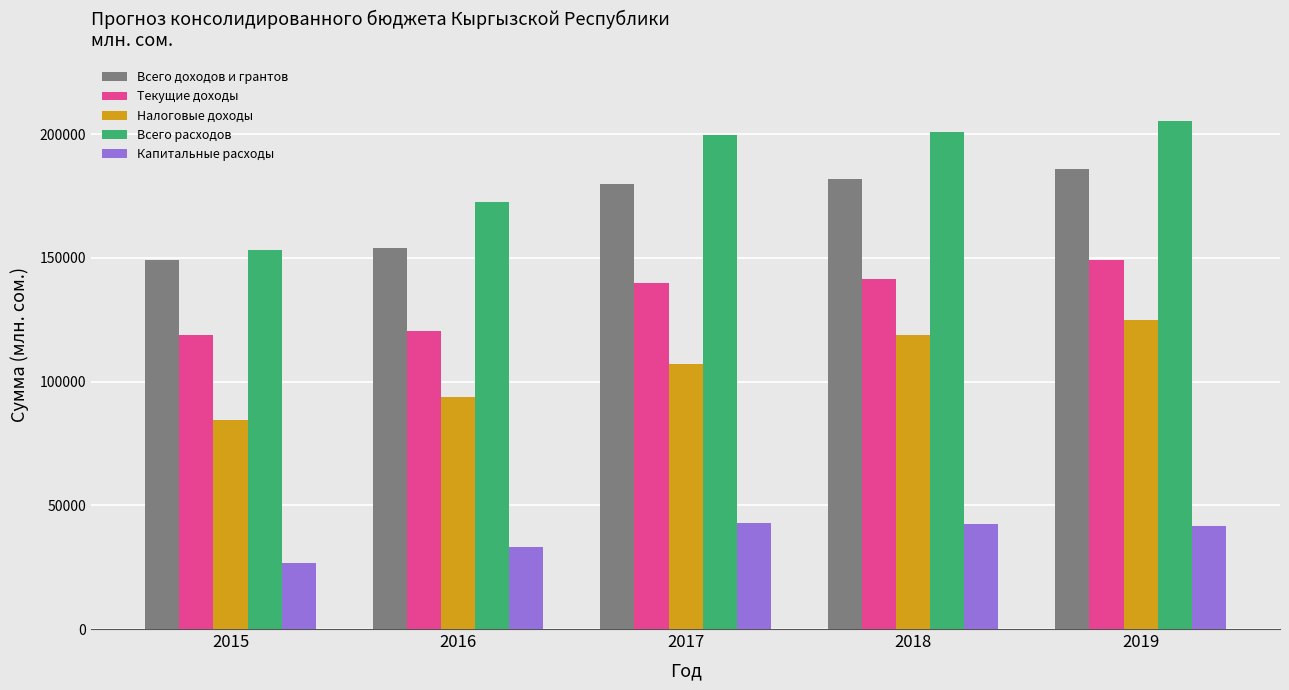

What is the difference between the second highest and minimum values in the Налоговые доходы series?

34195.1